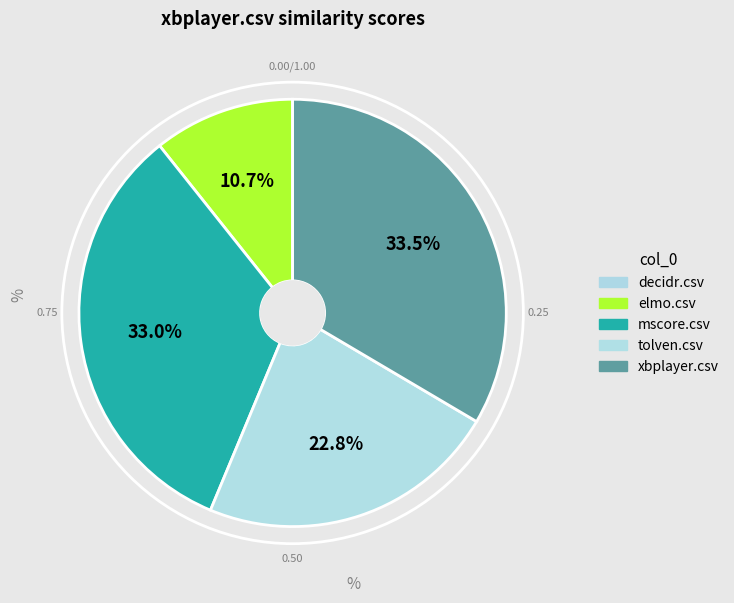

Do xbplayer.csv and tolven.csv together represent more than half of the pie?

Yes